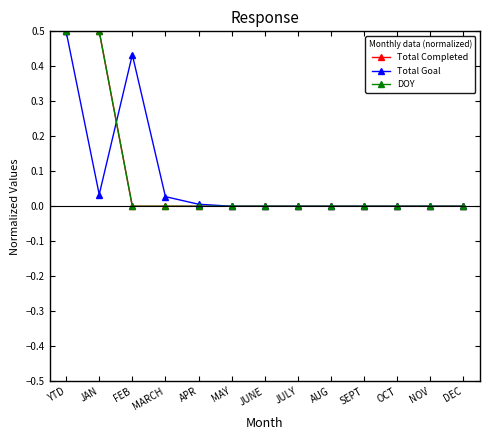

Does the chart have visible grid lines?

No